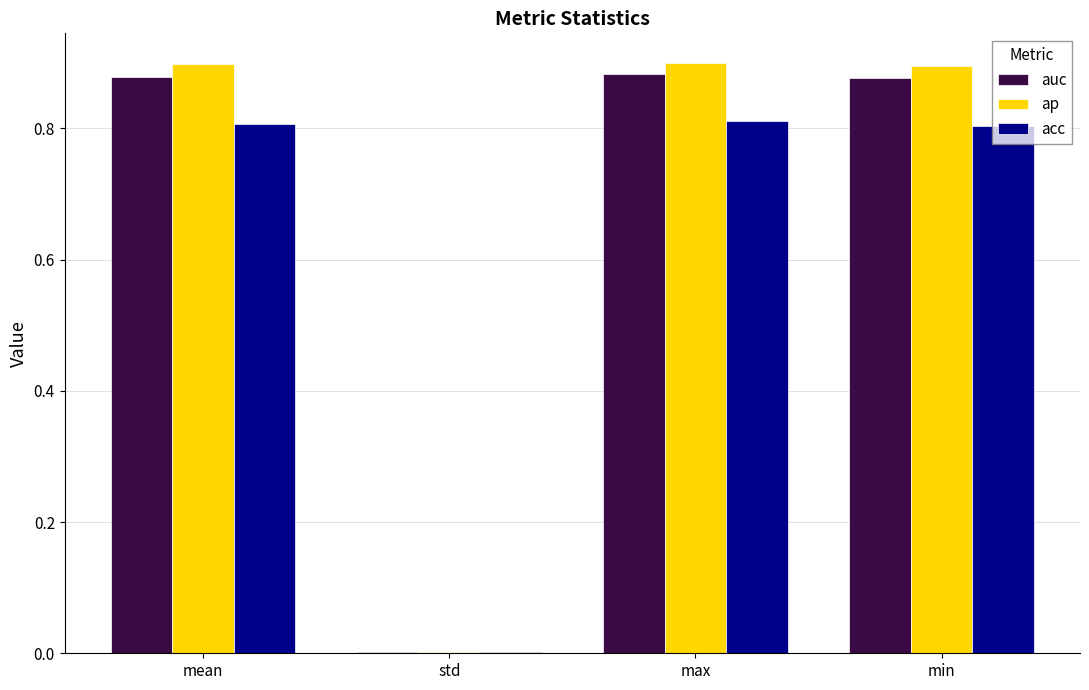

What is the spread (max minus min) of values at min?

0.1